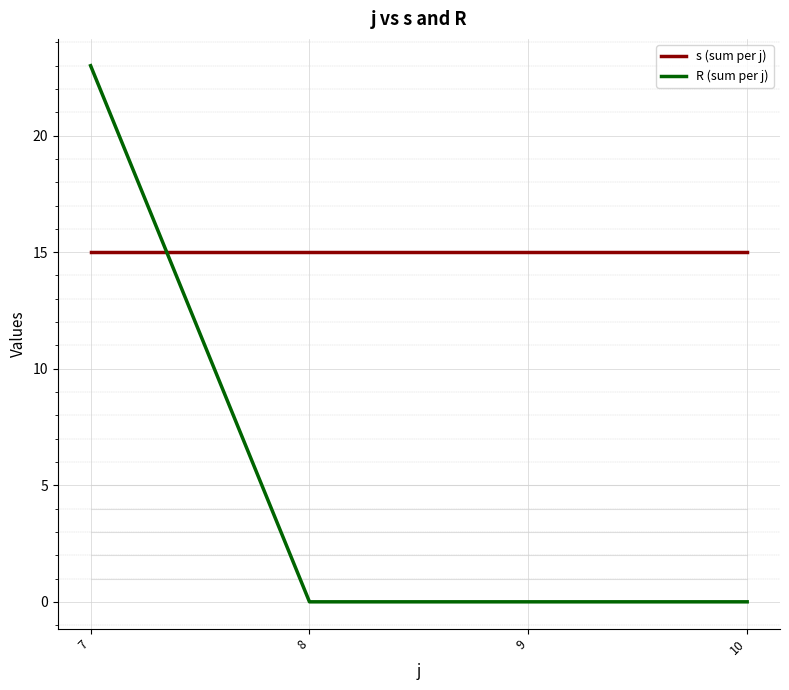

How many intersections are there between R (sum per j) and s (sum per j)?

1